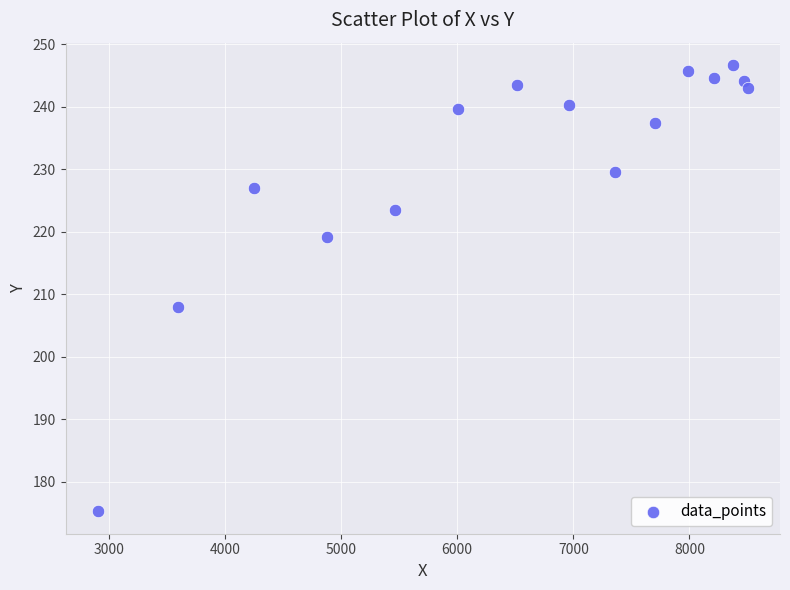

What is the range of Y values (max minus min)?

71.4